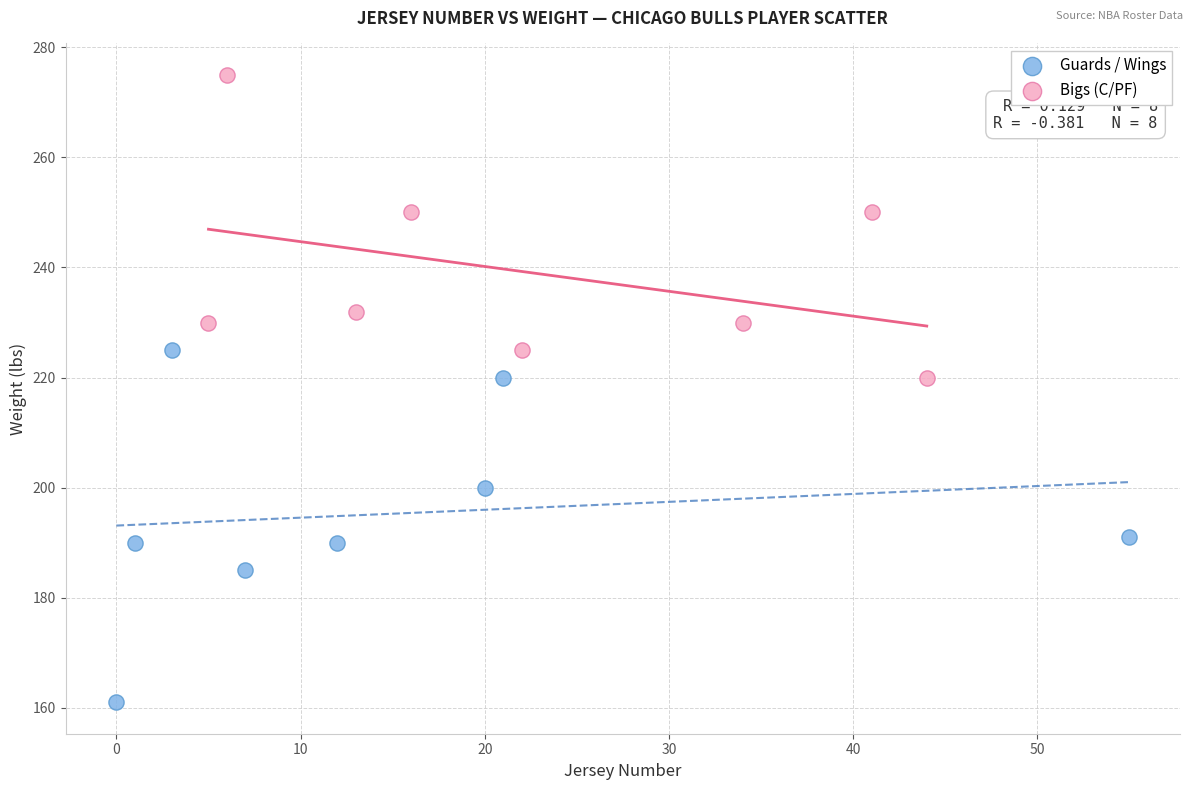

Which series contains the lowest Y value?

Guards / Wings